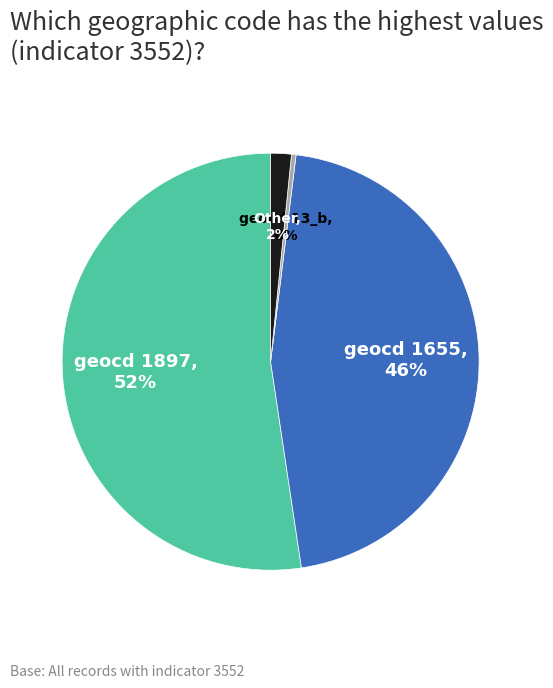

Is it true that geocd 1655 is 46% of the pie?

True